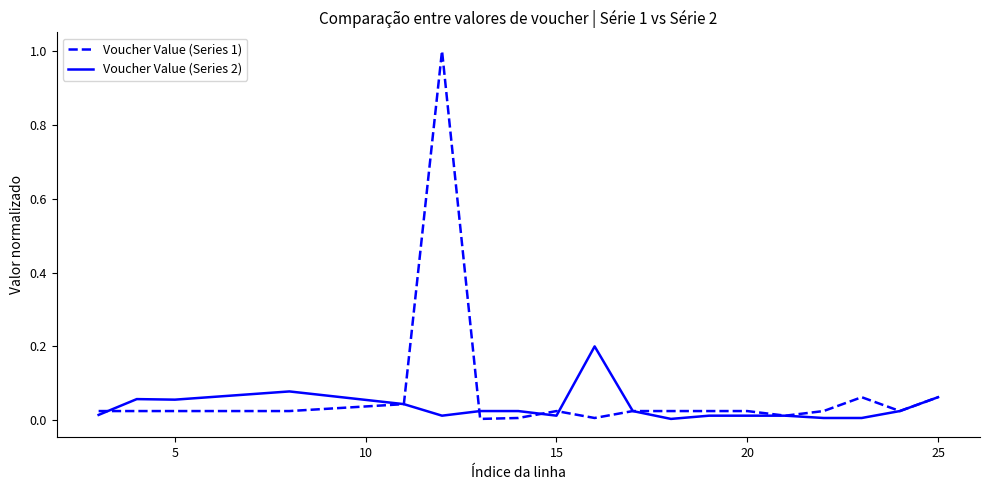

At how many categories does at least one series exceed 0?

19